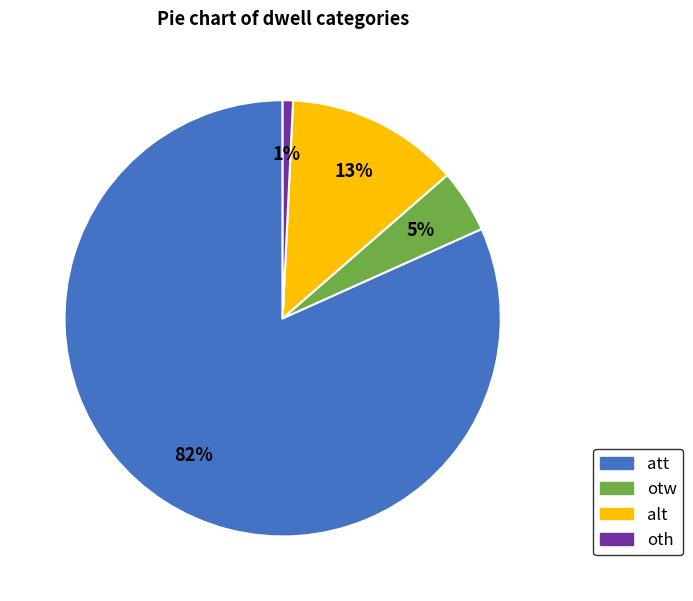

Do alt and otw together represent more than half of the pie?

No